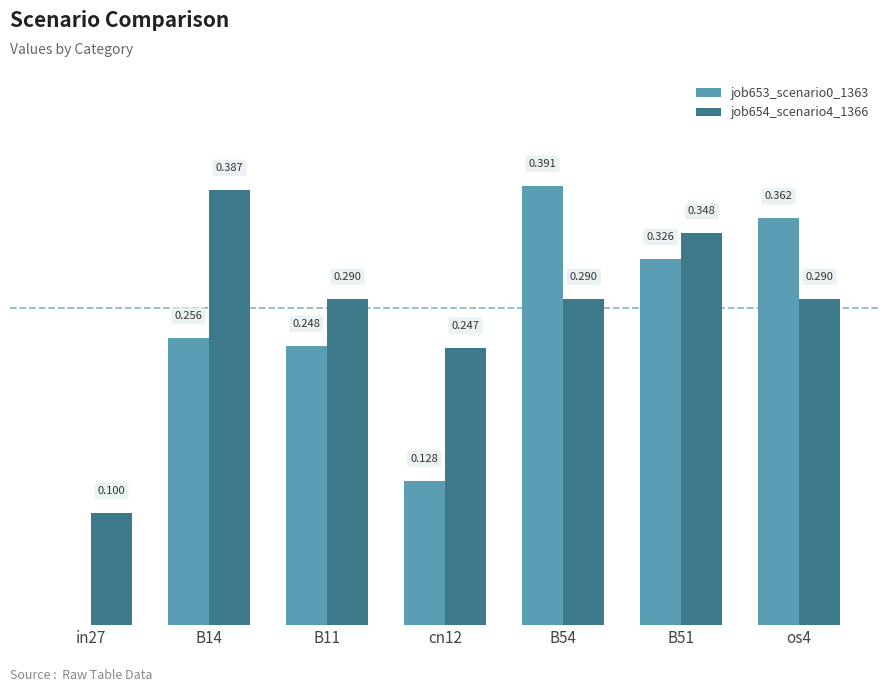

Is the value of job653_scenario0_1363 at os4 greater than the value of job654_scenario4_1366 at B51?

Yes